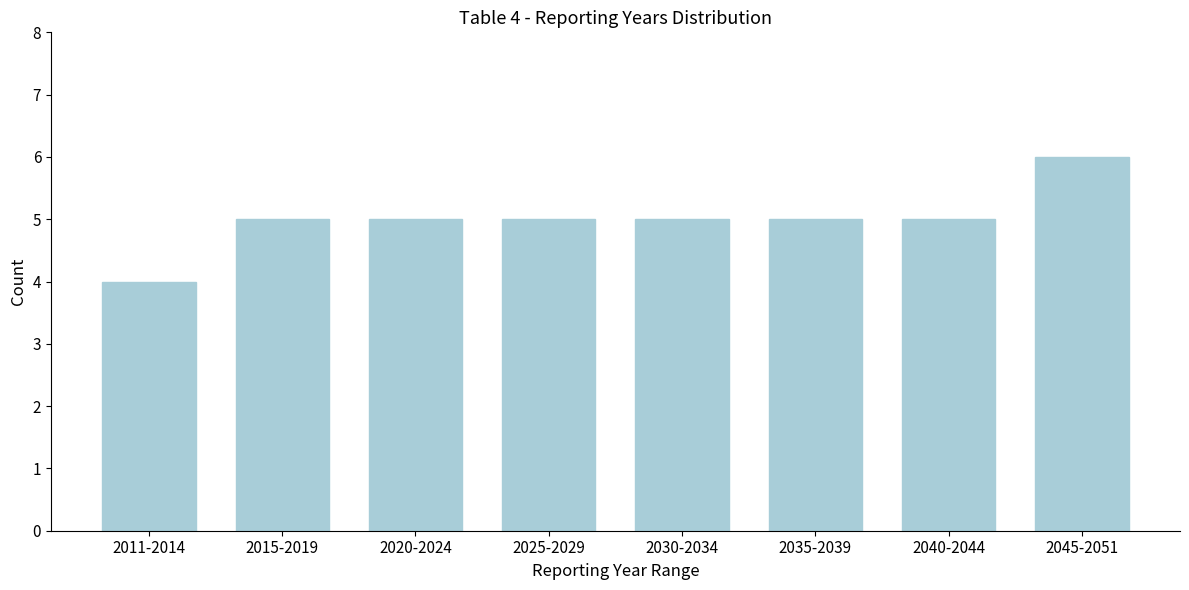

Reading left to right, list all the values displayed in this chart.

4	5	5	5	5	5	5	6